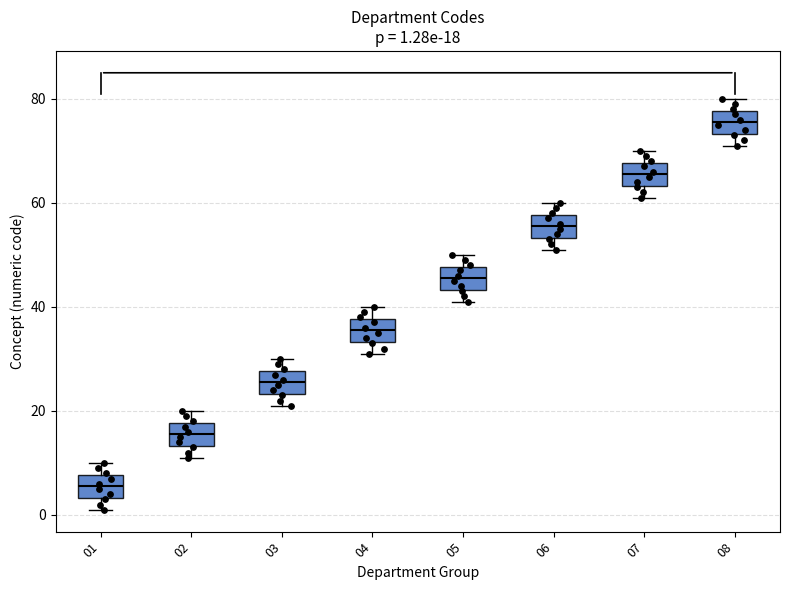

Which box's median line is the lowest?

01